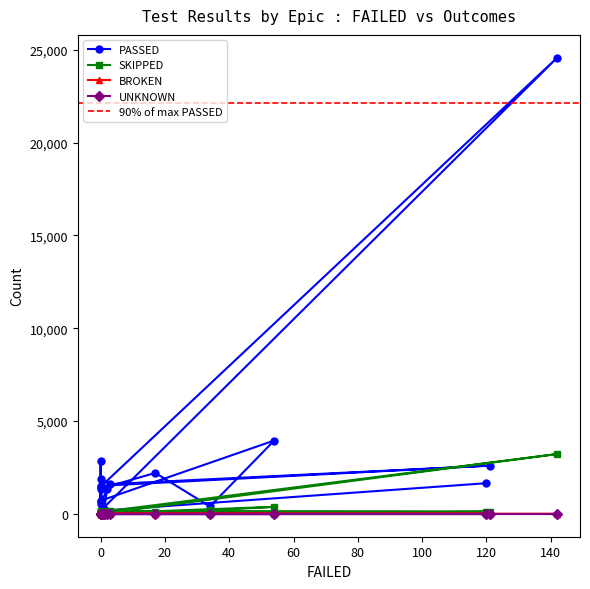

How many interior local peaks does the PASSED series have?

7